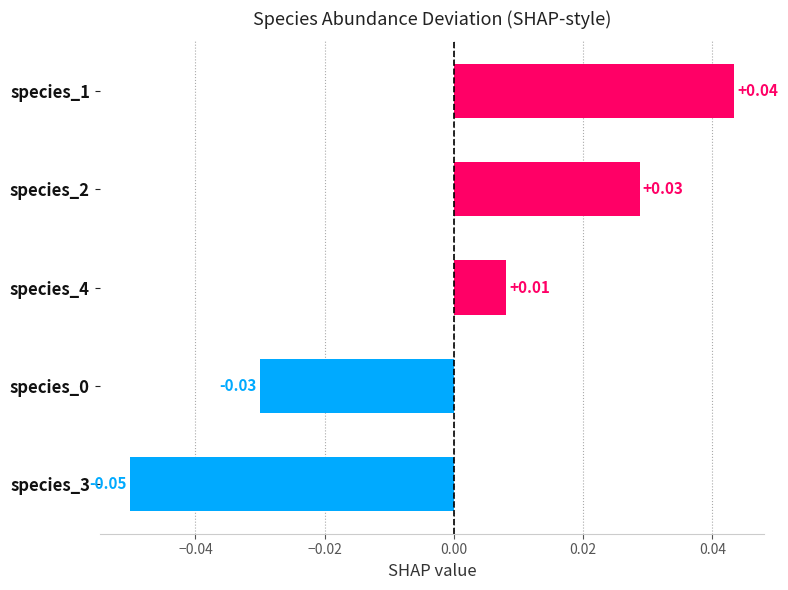

Which has a higher value, species_2 or species_0?

species_2